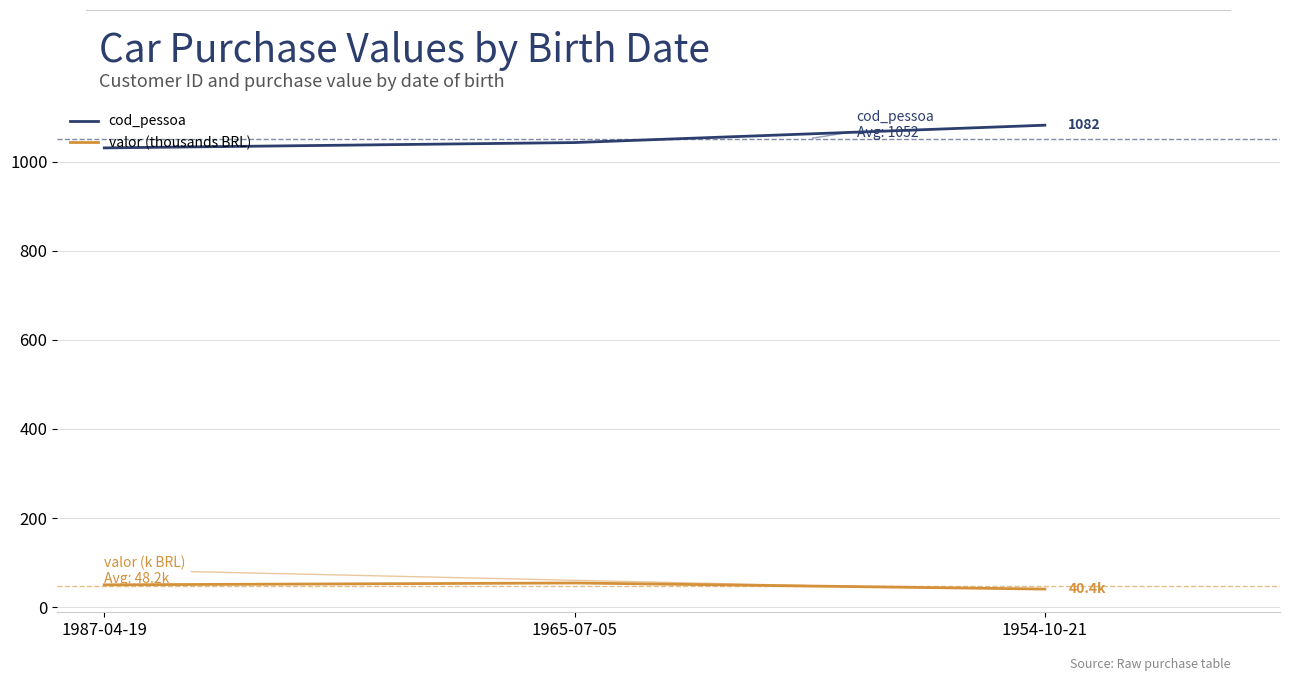

How many categories are shown in the chart?

3